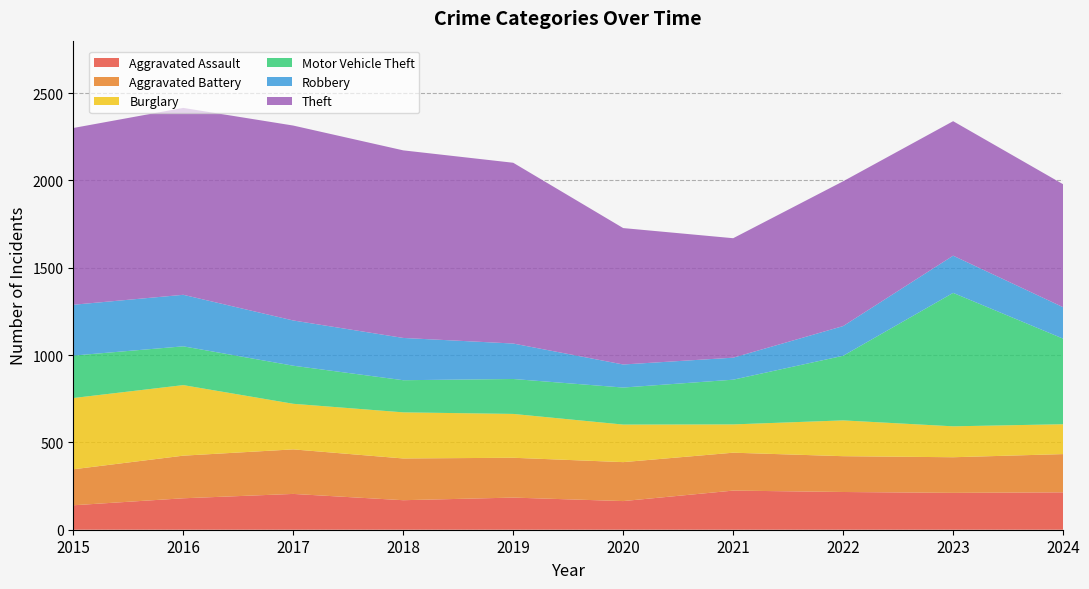

Reading right to left, extract all data points from this chart.

Aggravated Assault: 2024=214	2023=211	2022=216	2021=224	2020=164	2019=184	2018=169	2017=205	2016=180	2015=140
Aggravated Battery: 2024=219	2023=204	2022=205	2021=217	2020=223	2019=228	2018=239	2017=255	2016=244	2015=206
Burglary: 2024=171	2023=177	2022=205	2021=162	2020=215	2019=251	2018=264	2017=261	2016=404	2015=408
Motor Vehicle Theft: 2024=490	2023=764	2022=370	2021=256	2020=212	2019=200	2018=184	2017=218	2016=222	2015=243
Robbery: 2024=180	2023=213	2022=170	2021=126	2020=132	2019=203	2018=242	2017=259	2016=295	2015=291
Theft: 2024=704	2023=770	2022=829	2021=684	2020=781	2019=1035	2018=1074	2017=1116	2016=1070	2015=1012